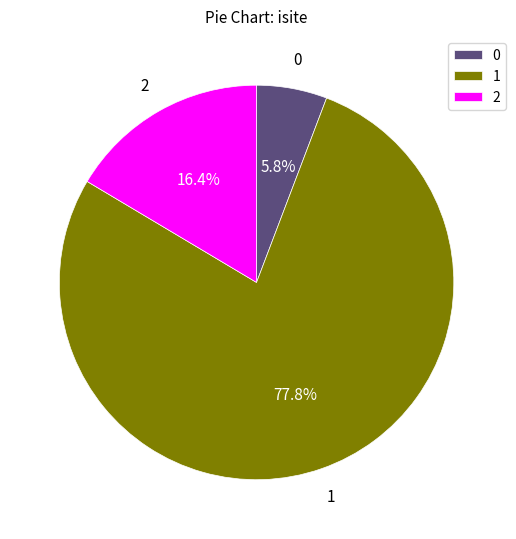

What is the total percentage of 2 and 1?

94.2%